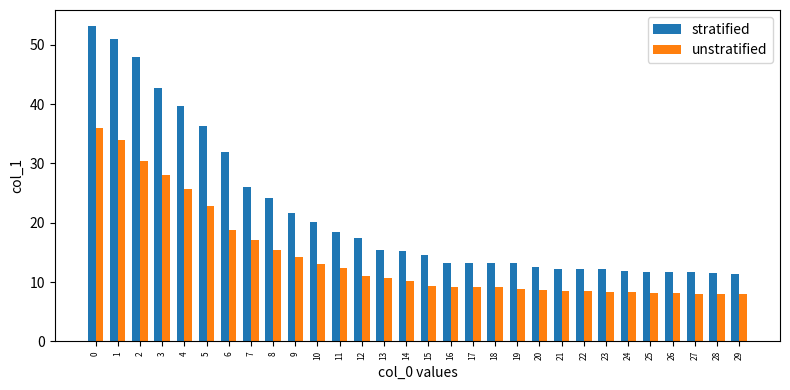

What is the minimum value shown in the chart?

8.0